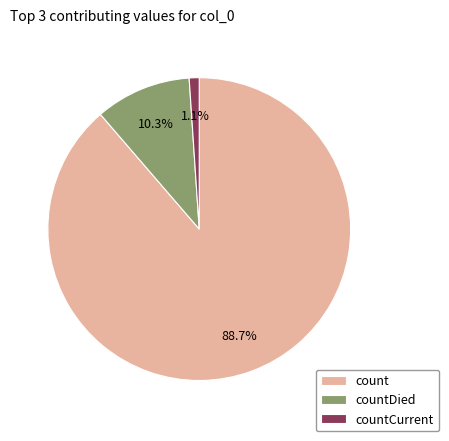

Count the number of slices in the pie.

3